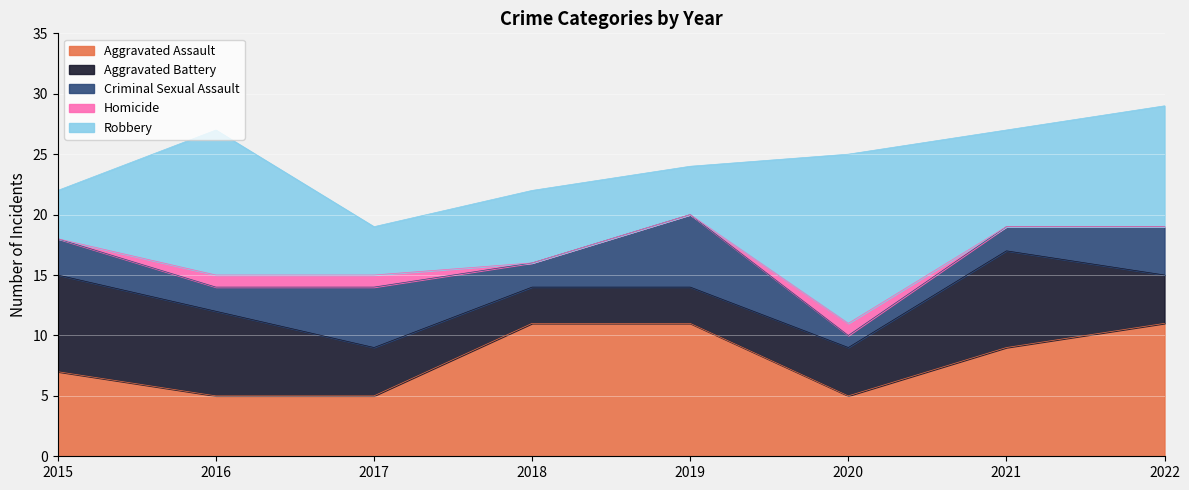

True or false: Criminal Sexual Assault and Aggravated Battery intersect in this chart.

True